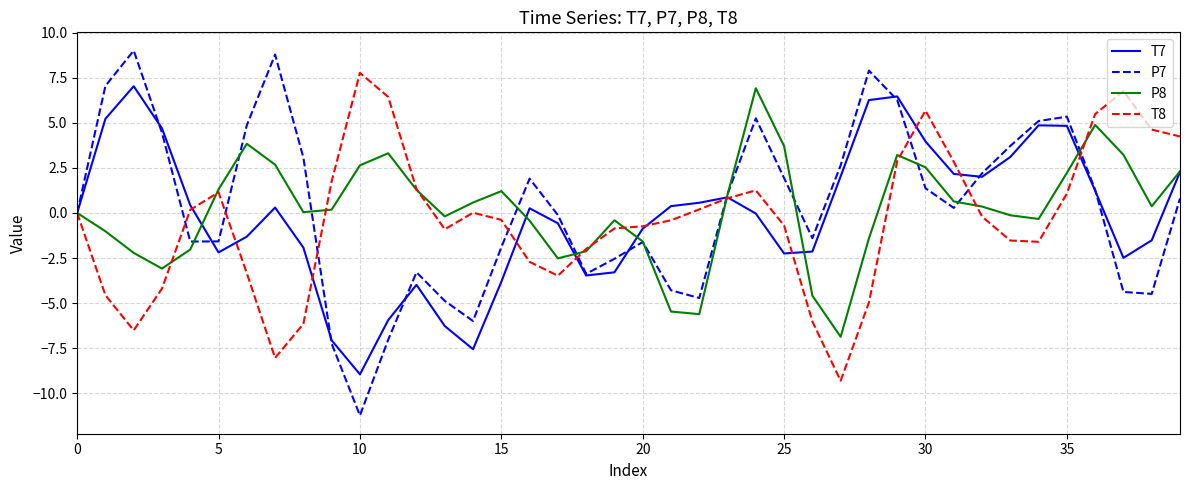

True or false: P7 and T8 cross at least once.

True